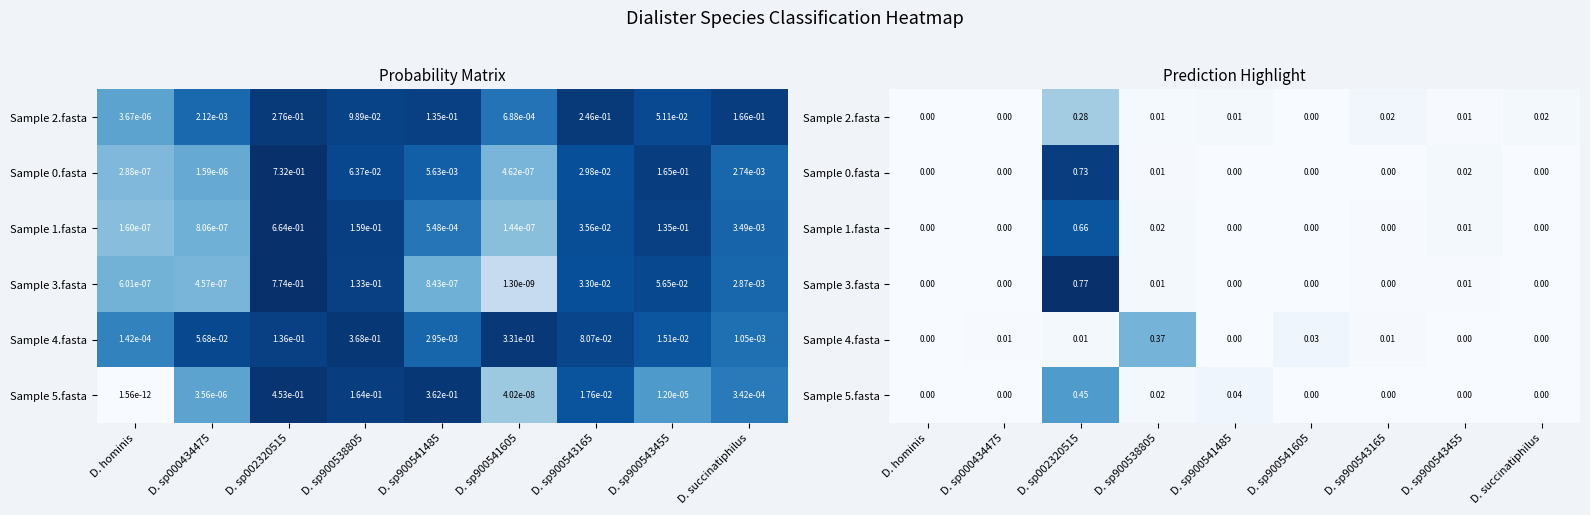

Which has a higher value, D. sp900543165 or D. sp000434475?

D. sp900543165